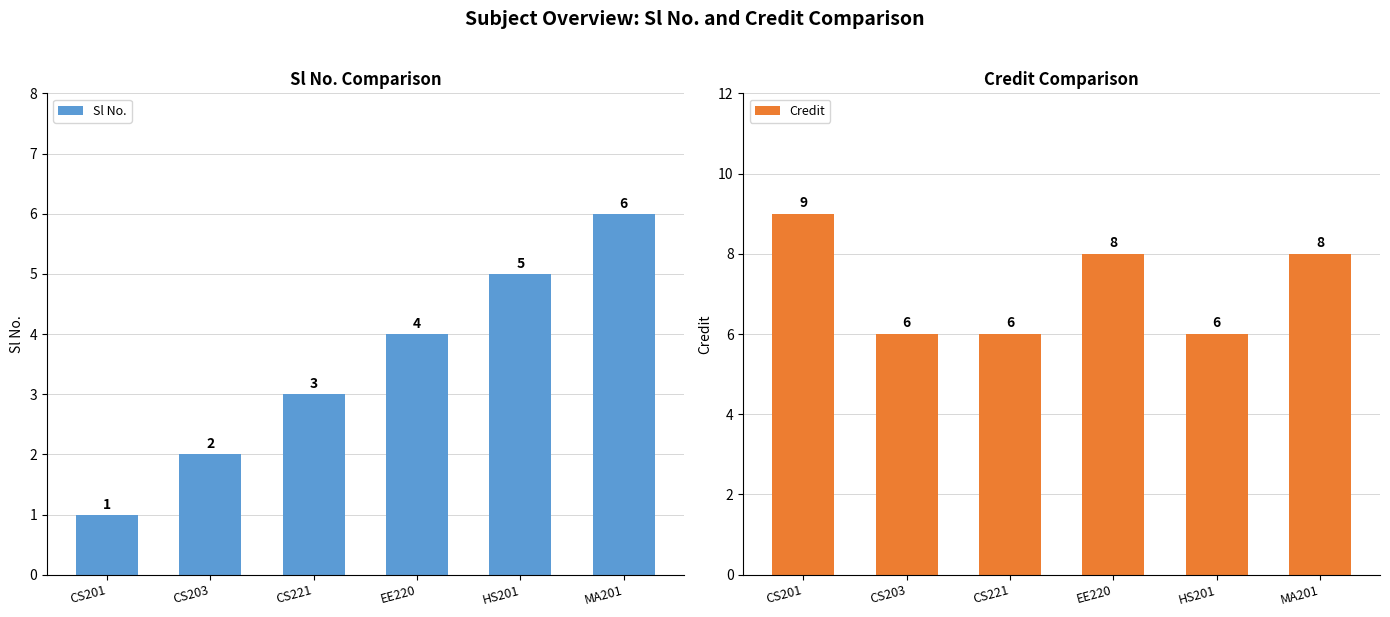

Does the chart contain any negative values?

No